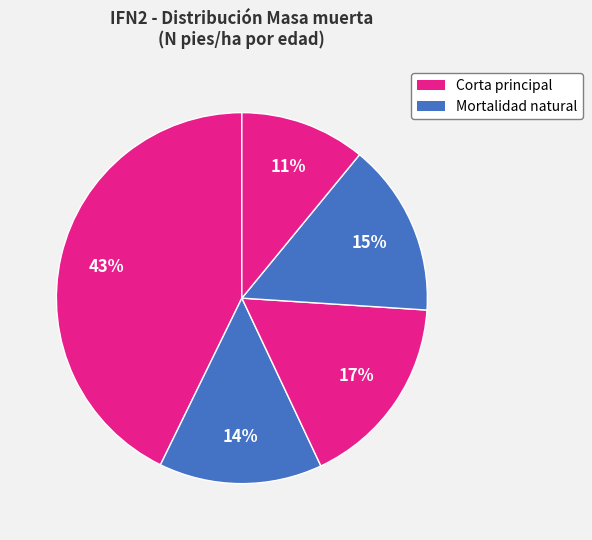

Count the number of slices in the pie.

5